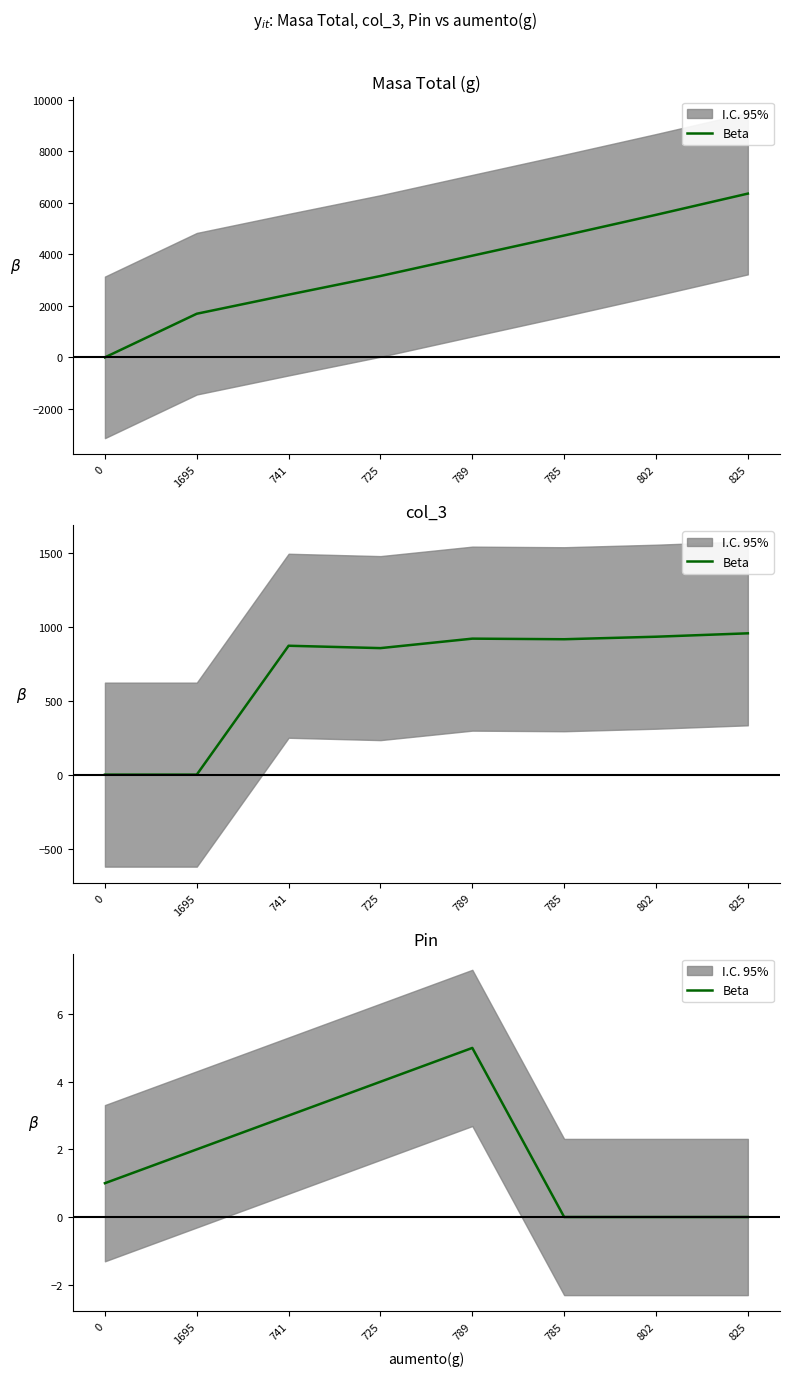

How many lines are shown in the chart?

1